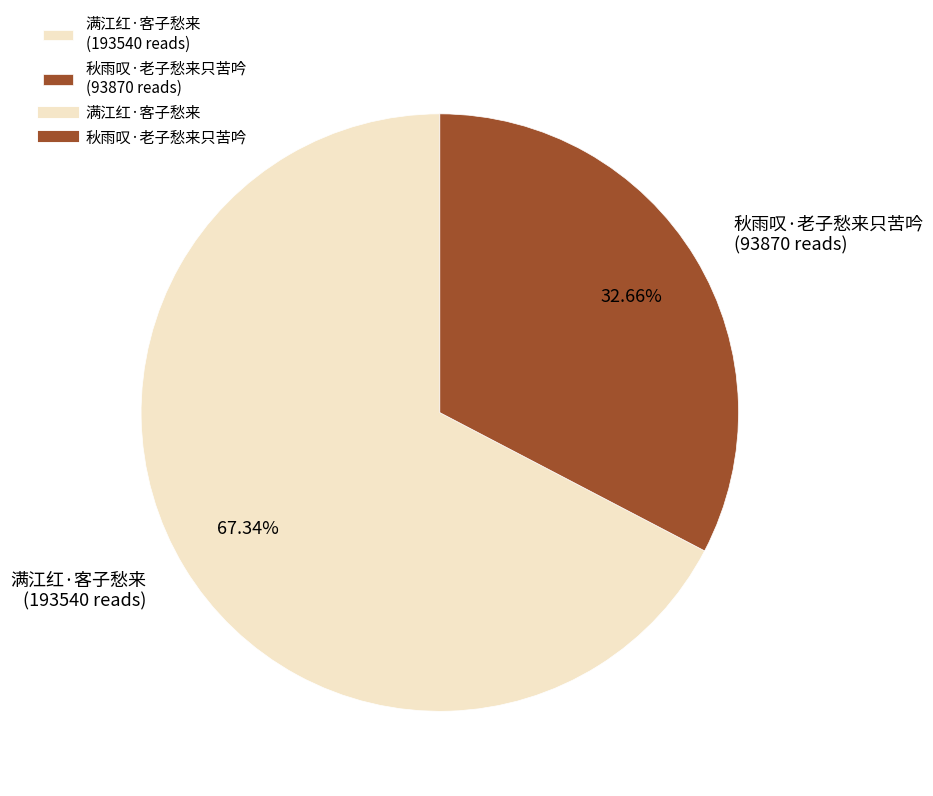

To the nearest percent, what is the difference between the largest and smallest slice percentages?

35%